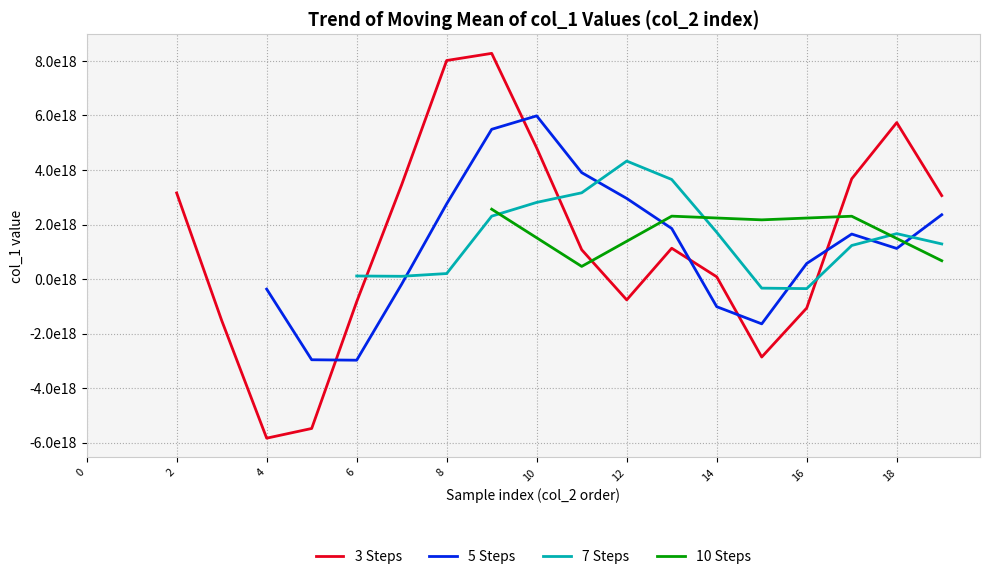

What are all the series names shown in the legend?

3 Steps, 5 Steps, 7 Steps, 10 Steps